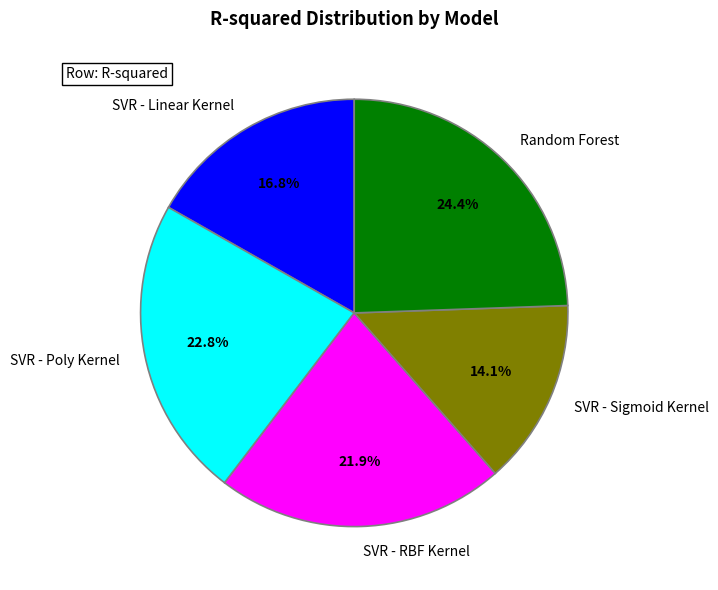

To the nearest percent, what percentage of the pie is Random Forest?

24%